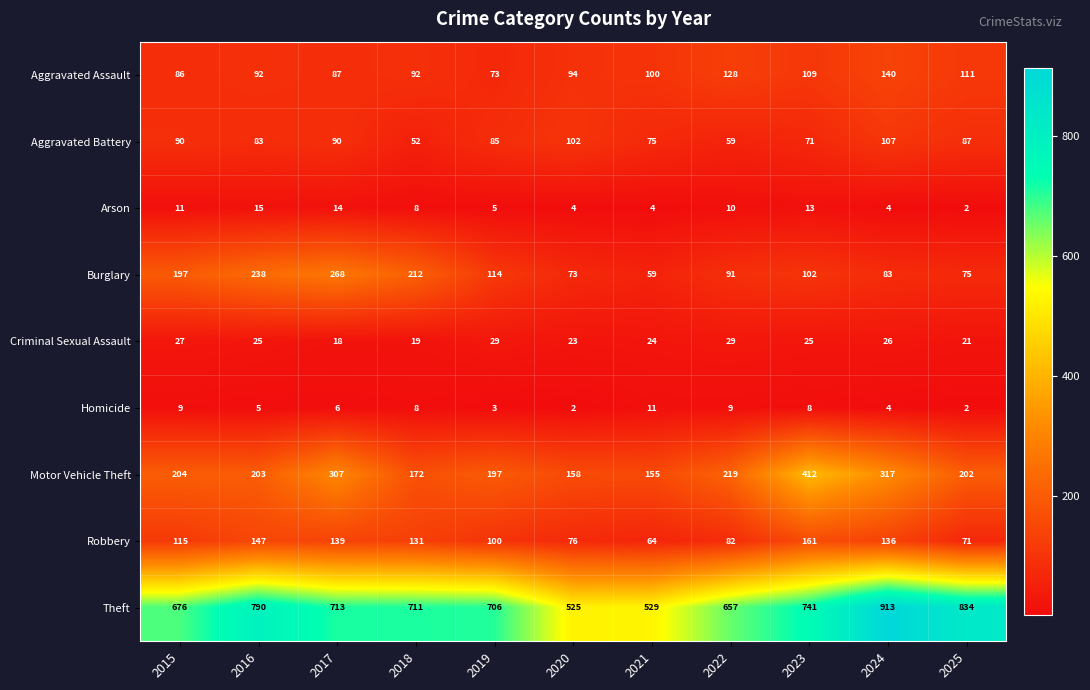

What value does the Theft series have at 2021, to the nearest 50?

550